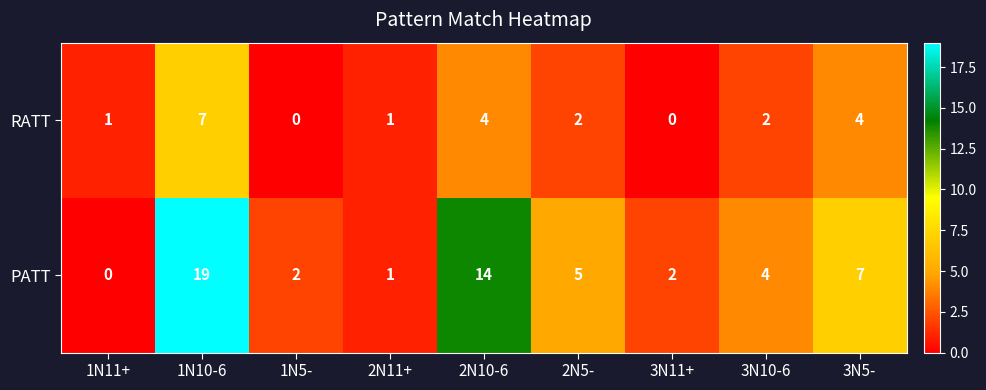

Which category has the highest value in the PATT series?

1N10-6